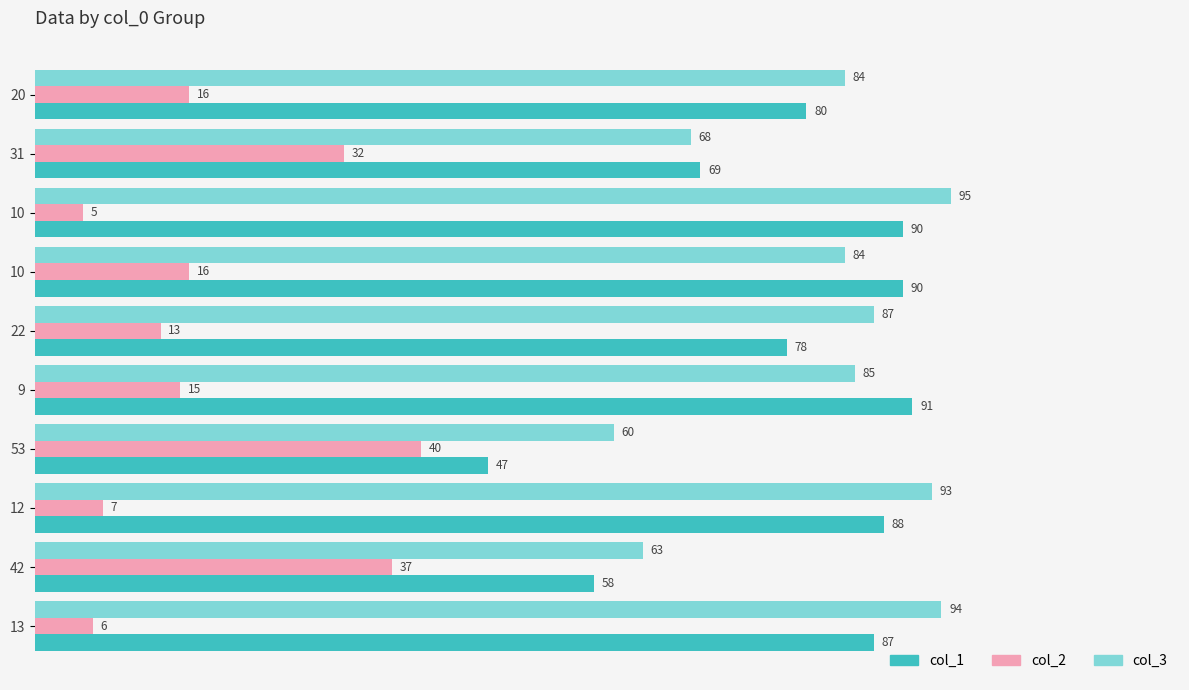

How many data points in col_3 are less than 85?

5